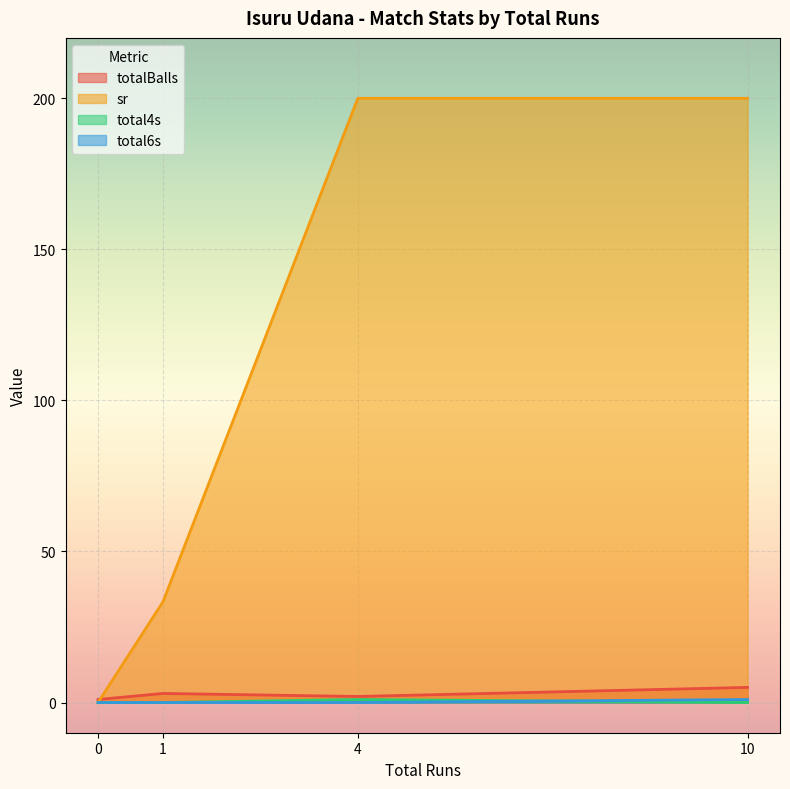

Is it true that sr equals 0.0 at 0?

True